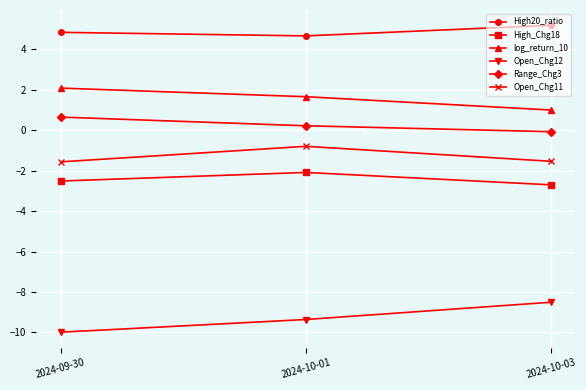

Is the value of Range_Chg3 at 2024-09-30 greater than the value of Open_Chg11 at 2024-10-01?

Yes